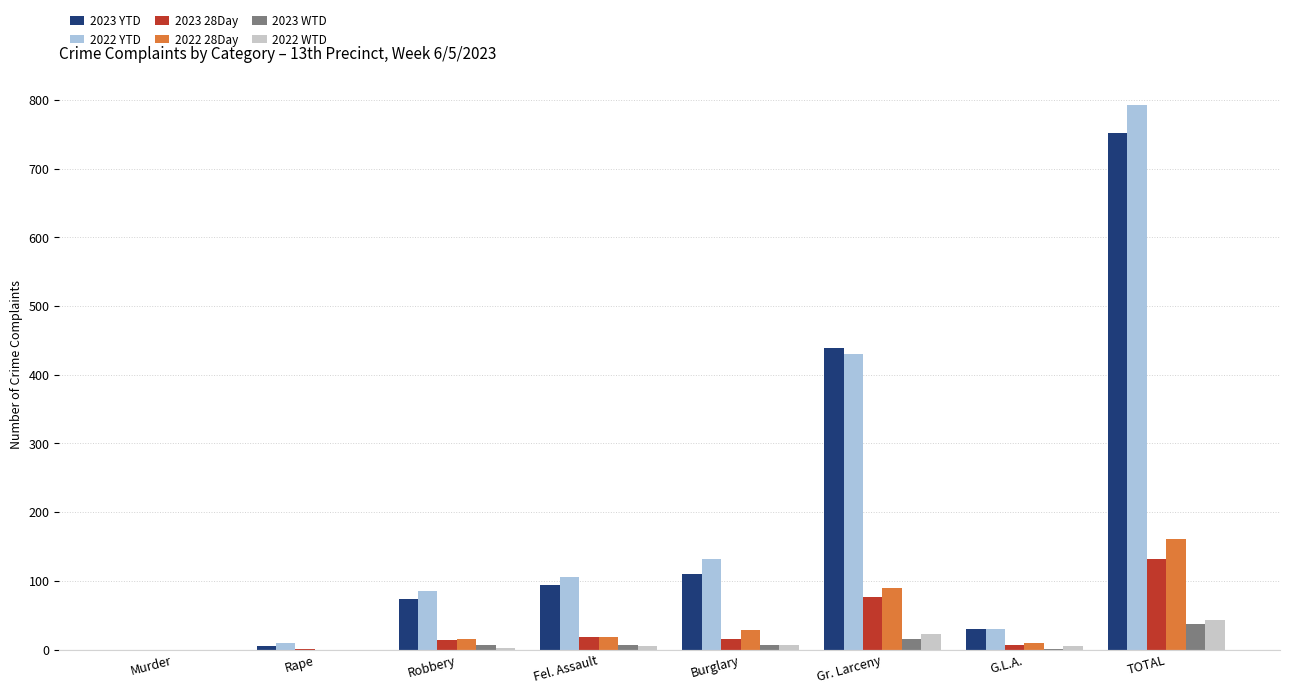

Where is 2022 28Day nearest to the value 80?

Gr. Larceny